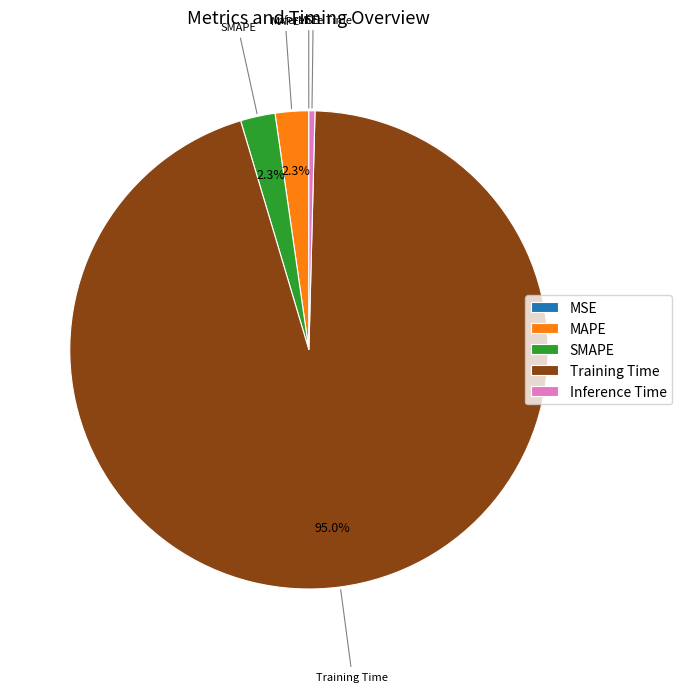

What is the largest slice in the pie chart?

Training Time